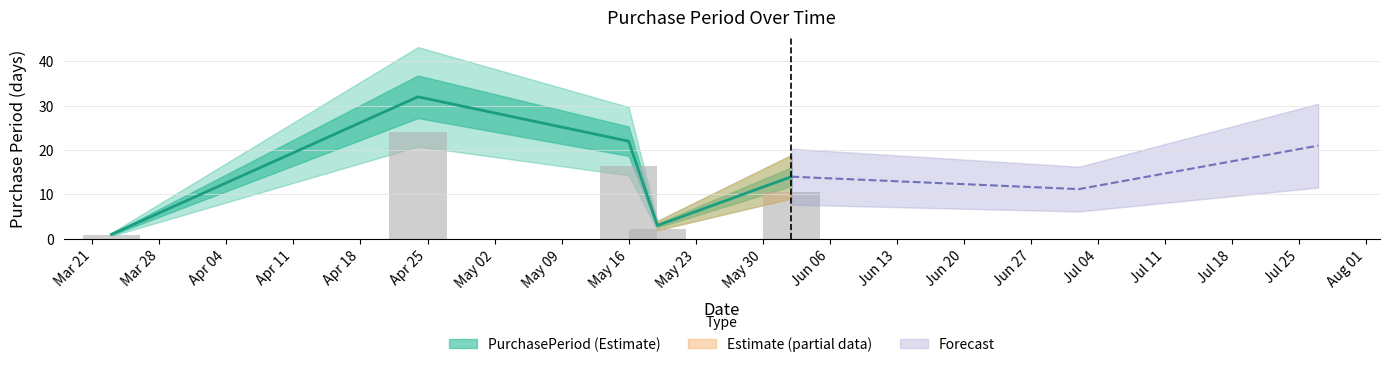

What is the sum of all values?

72